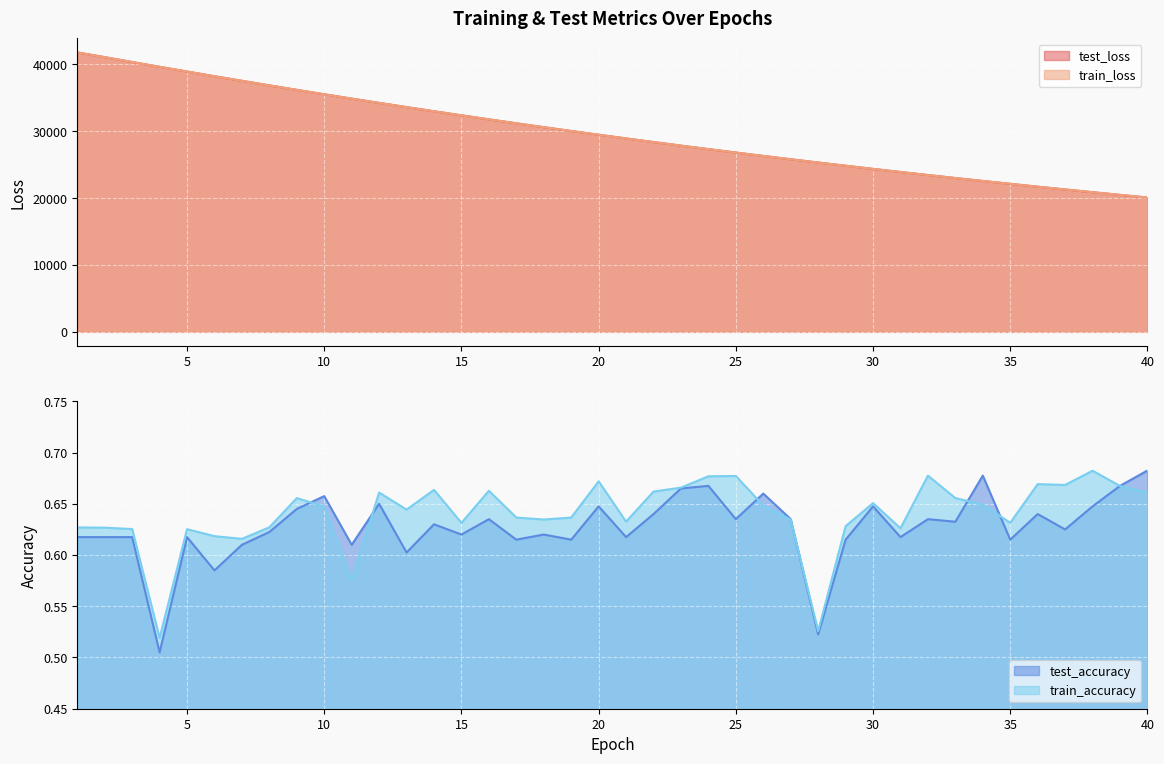

Which series has the largest total across all categories?

test_loss